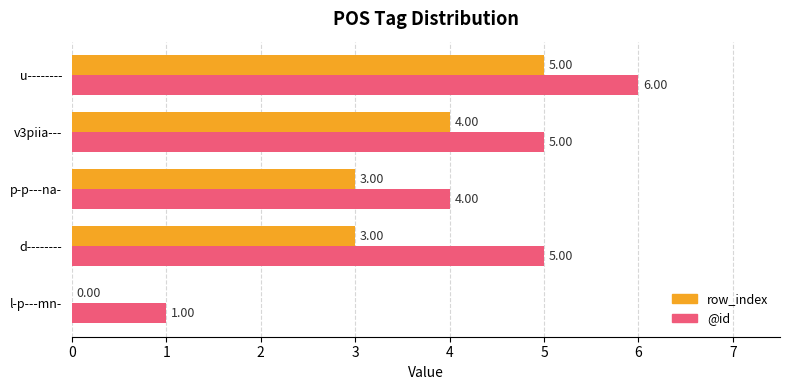

What is the sum of all @id values?

21